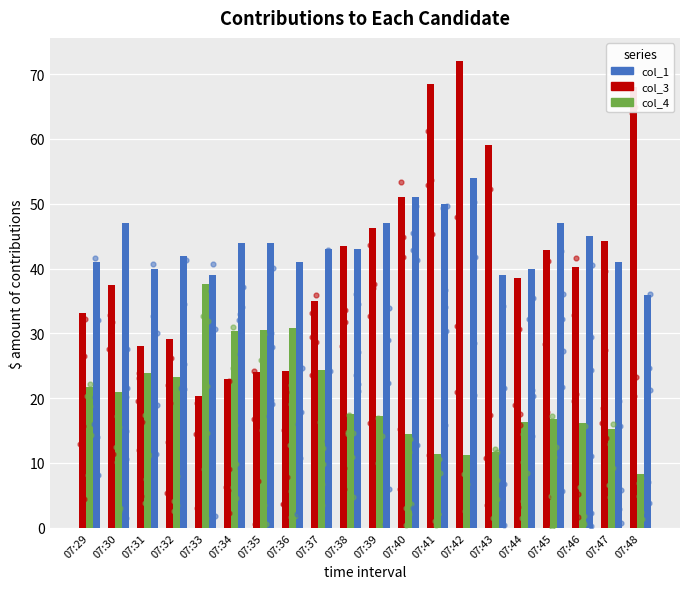

Which series reaches the minimum Y coordinate?

col_4